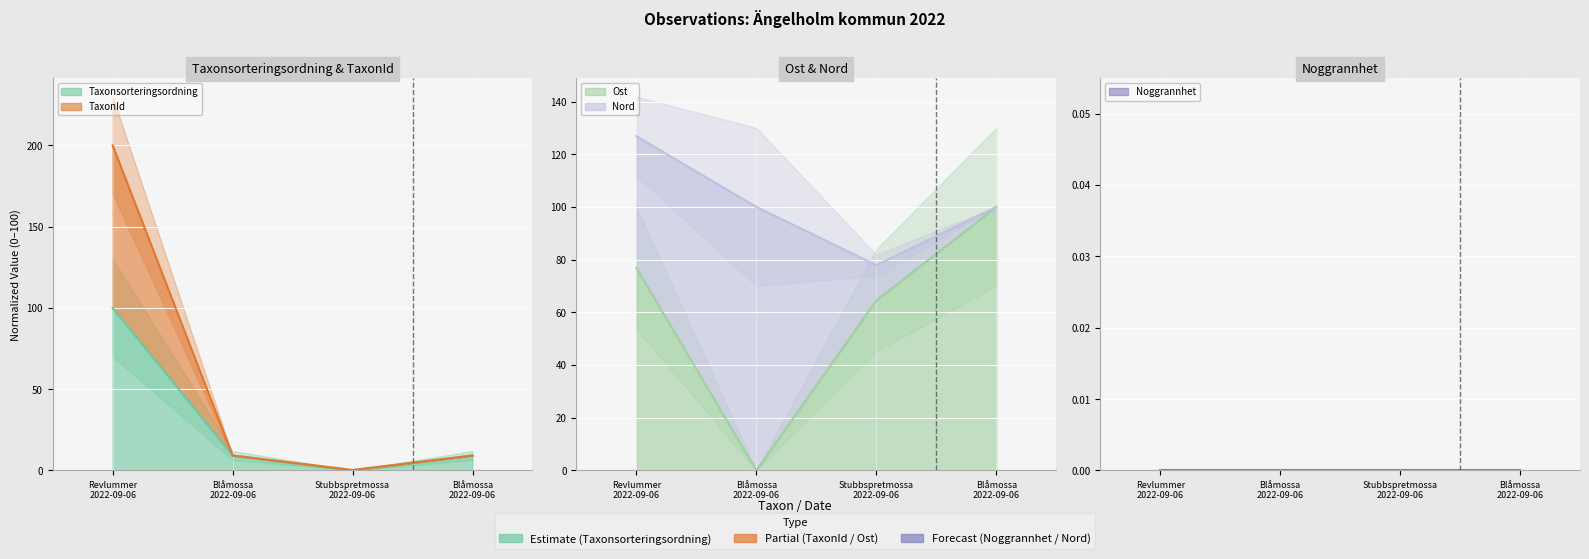

What is the difference between the highest and lowest values at Revlummer
2022-09-06?

123.2